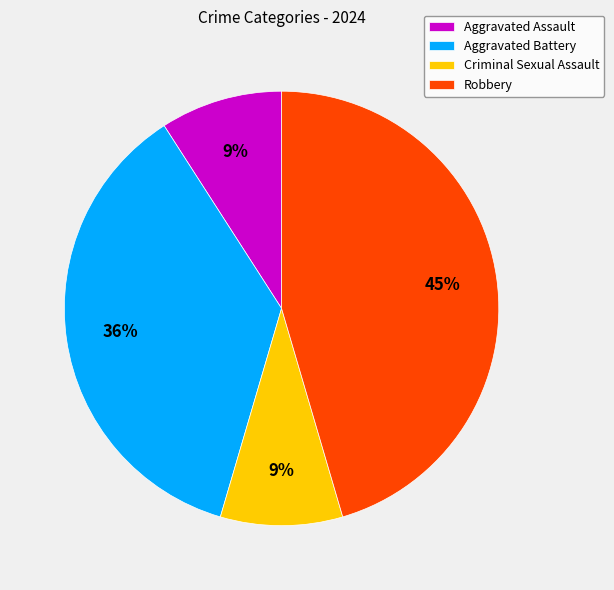

Which has a higher value, Robbery or Criminal Sexual Assault?

Robbery